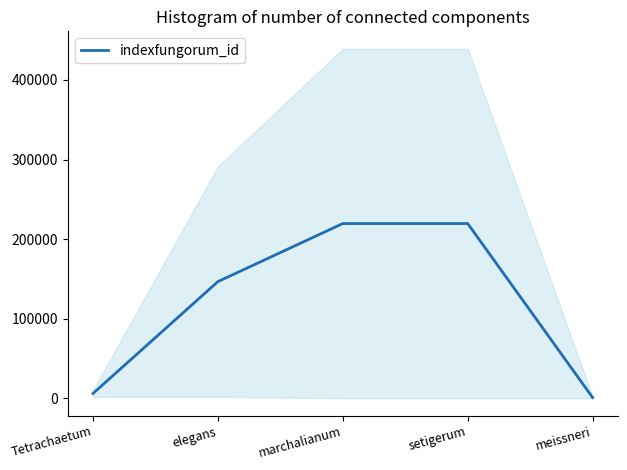

Reading left to right, extract all data points from this chart.

Tetrachaetum=6064.5	elegans=146650.5	marchalianum=219576.0	setigerum=219576.5	meissneri=924.0